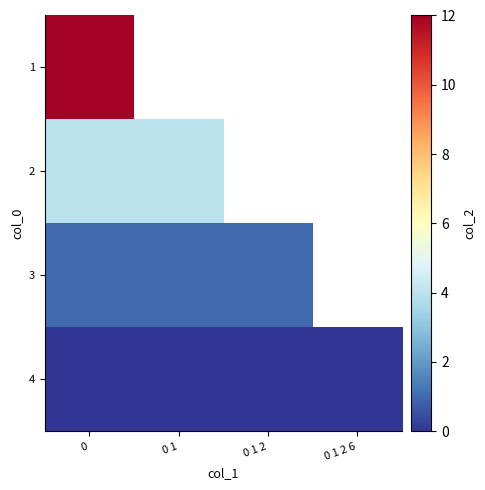

What is the approximate value of 1 at 0?

12.0